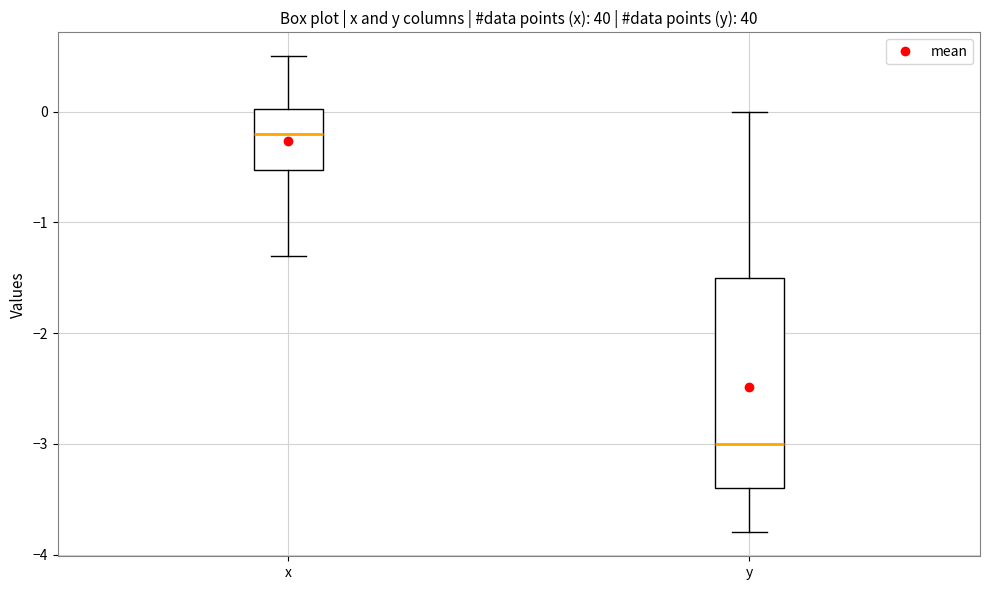

Where is the lower edge of the box for x on the y-axis? The values are not printed on the chart, so give them approximately, as read against the axis.

-0.5